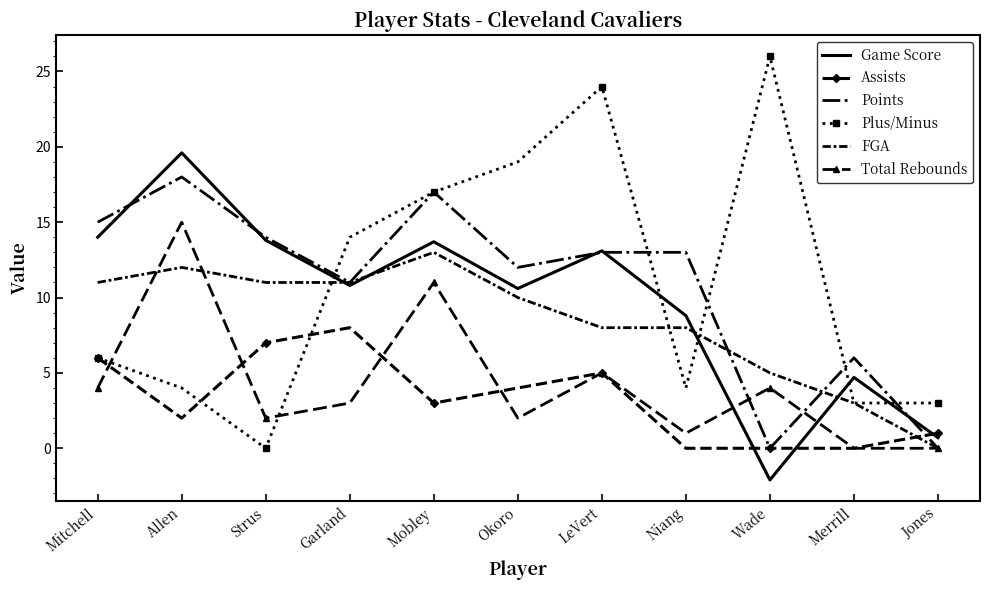

Between Mitchell and Merrill, which series saw the biggest shift?

Game Score